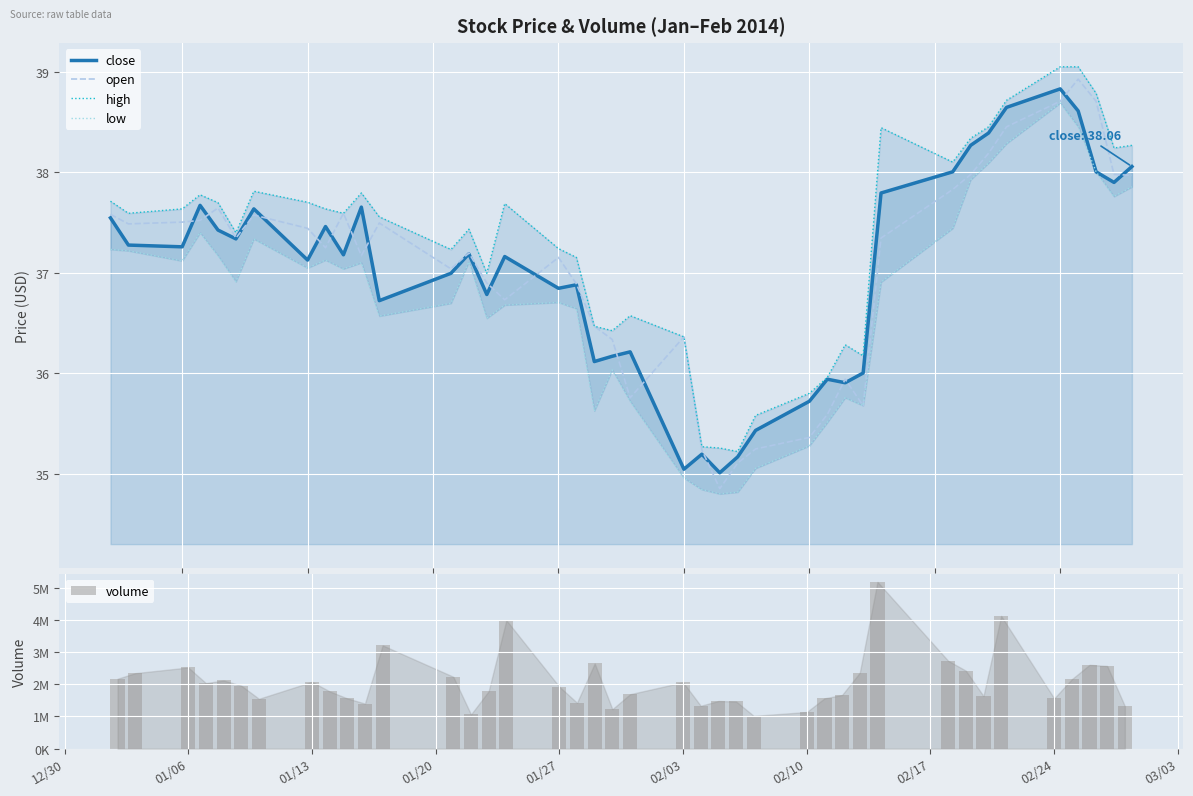

How many values in the low series are below 37?

20